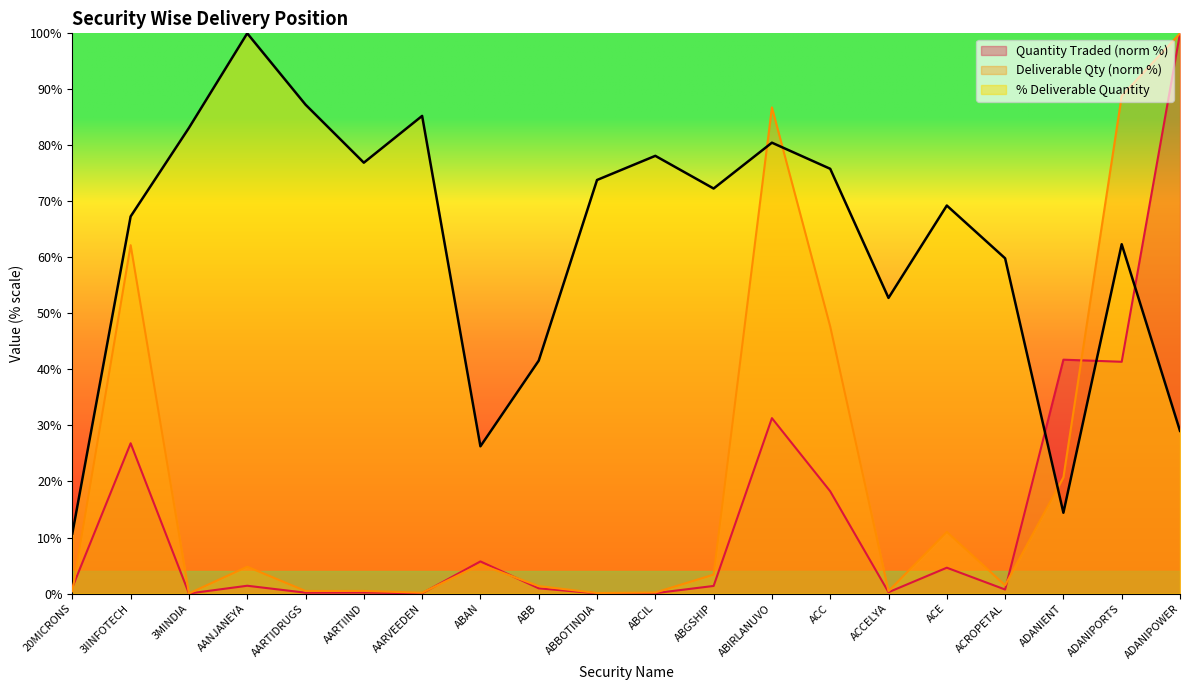

What is the difference between the highest and lowest values at ACCELYA?

52.5